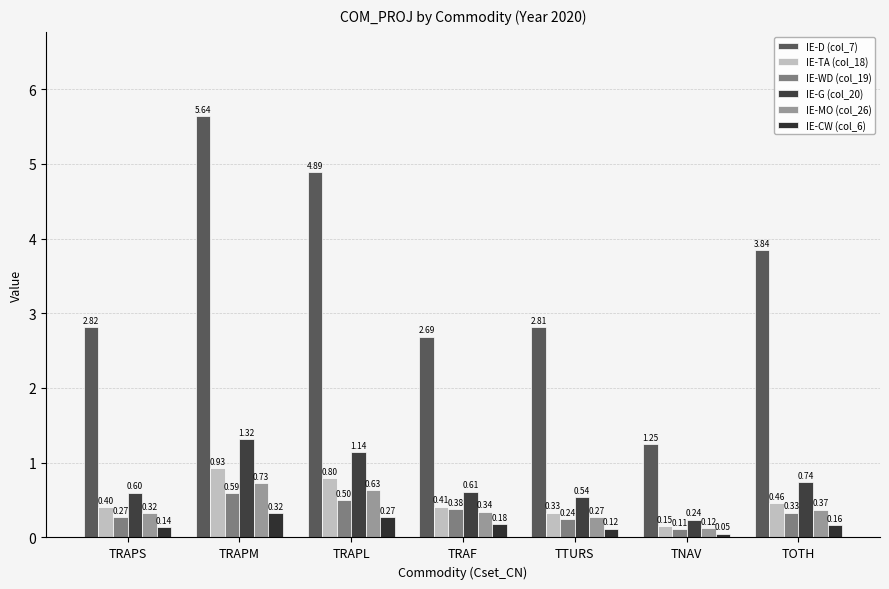

Is the value of IE-TA (col_18) at TTURS greater than the value of IE-WD (col_19) at TRAPM?

No